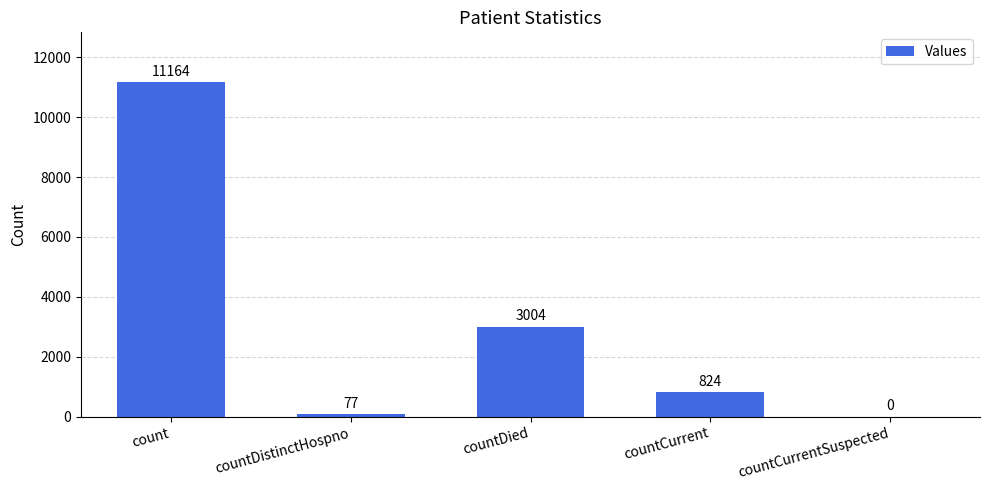

What is the sum of all values?

15069